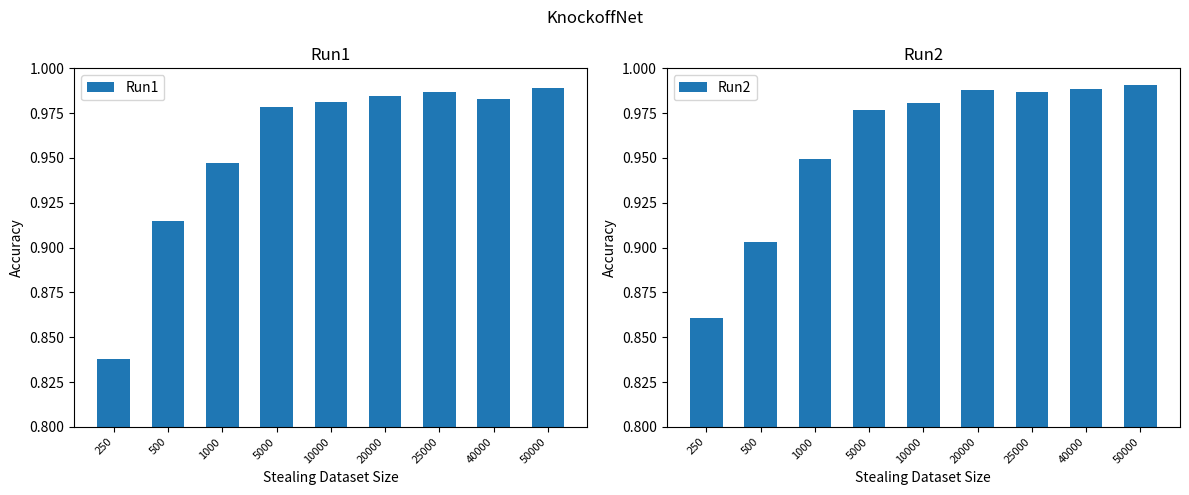

Reading left to right, transcribe all the data shown in this chart.

Run1: 250=0.8	500=0.9	1000=0.9	5000=1.0	10000=1.0	20000=1.0	25000=1.0	40000=1.0	50000=1.0
Run2: 250=0.9	500=0.9	1000=0.9	5000=1.0	10000=1.0	20000=1.0	25000=1.0	40000=1.0	50000=1.0